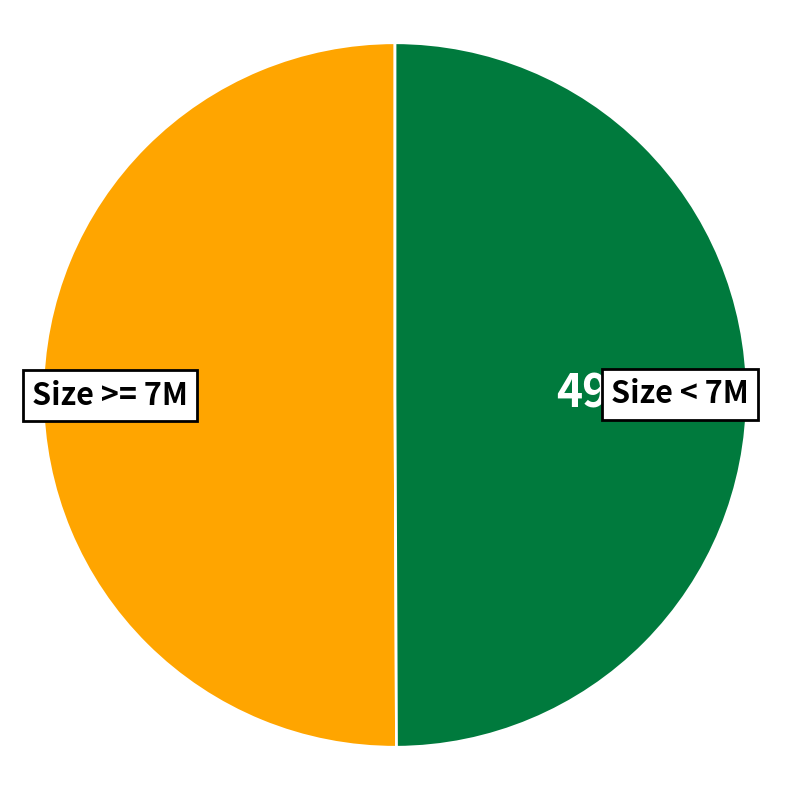

Is there a majority slice in this chart?

Yes